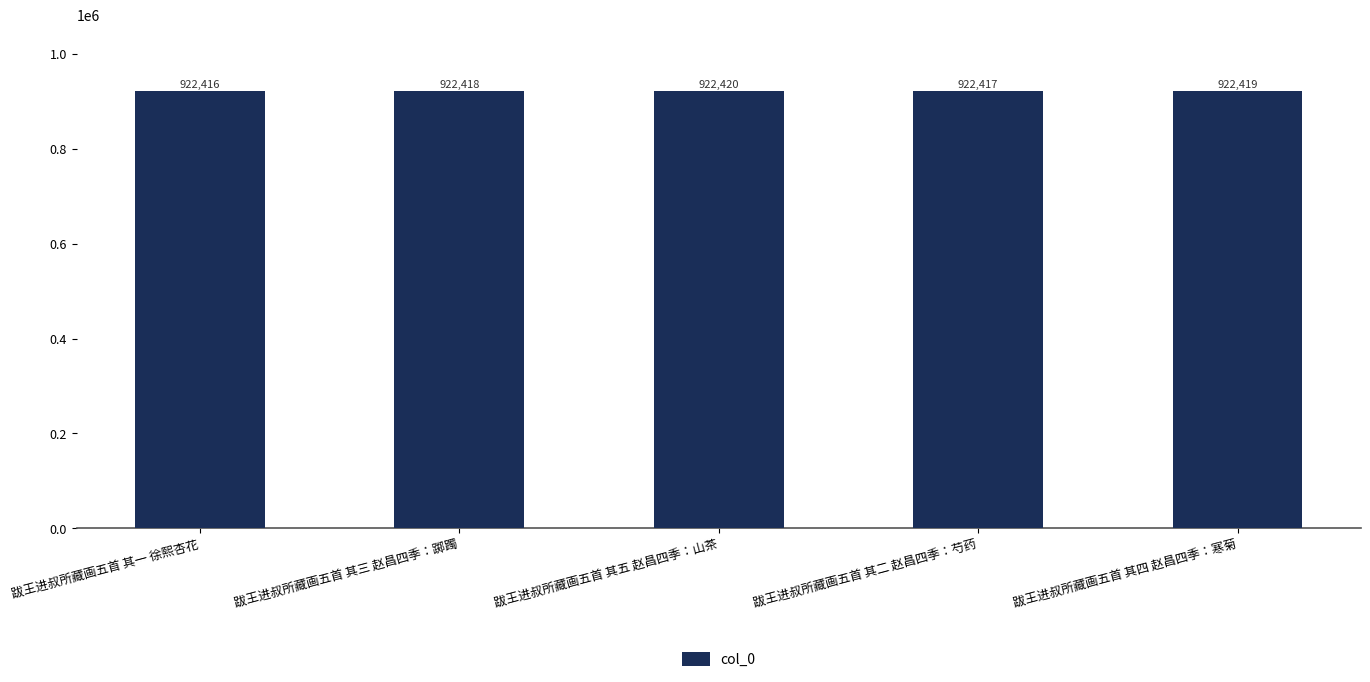

Which has a higher value, 跋王进叔所藏画五首 其二 赵昌四季：芍药 or 跋王进叔所藏画五首 其五 赵昌四季：山茶?

跋王进叔所藏画五首 其五 赵昌四季：山茶